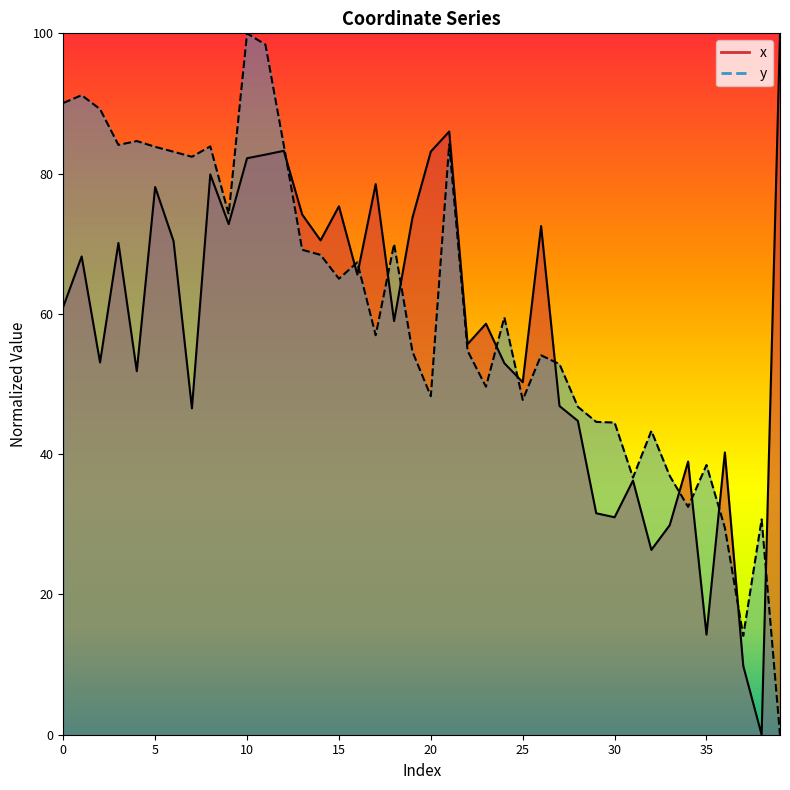

What is the value of the y point at the 23rd from the left?

54.7